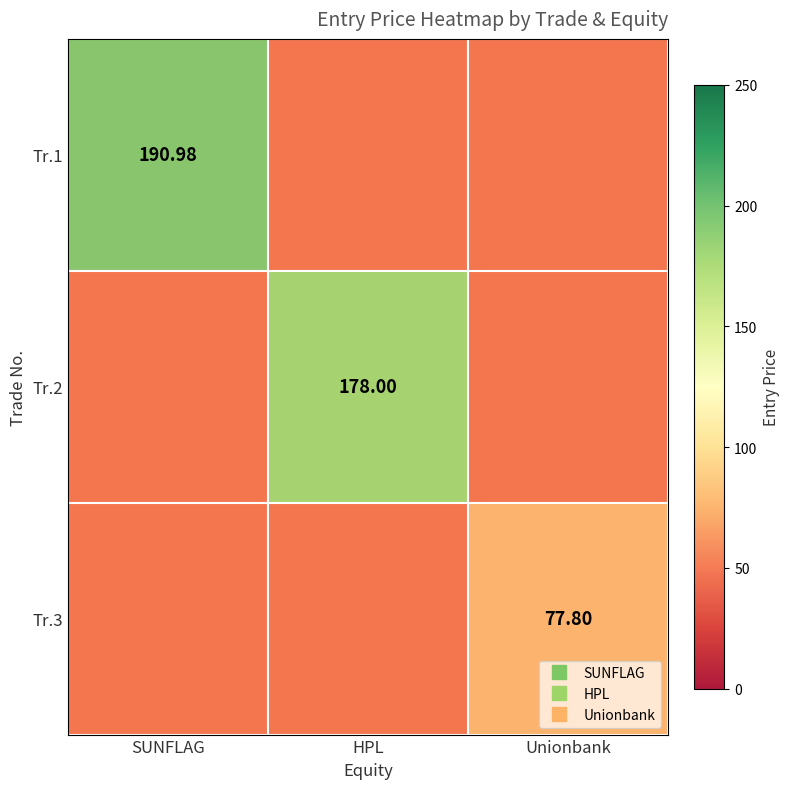

At which category does the chart reach its peak across all series?

SUNFLAG